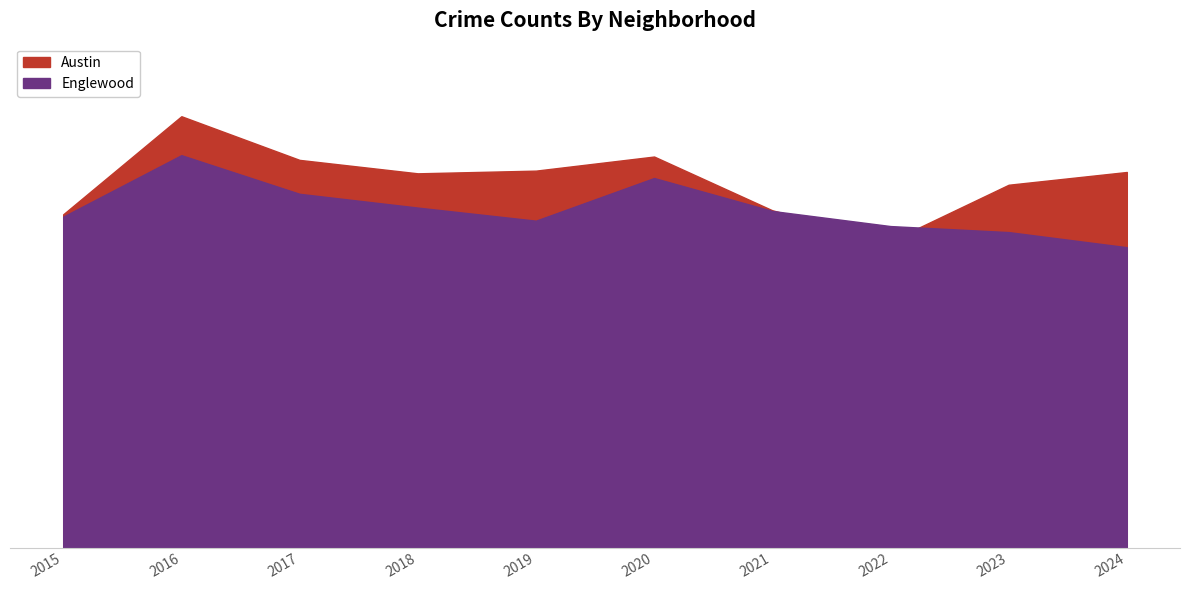

Where is the first local minimum for Englewood?

2019